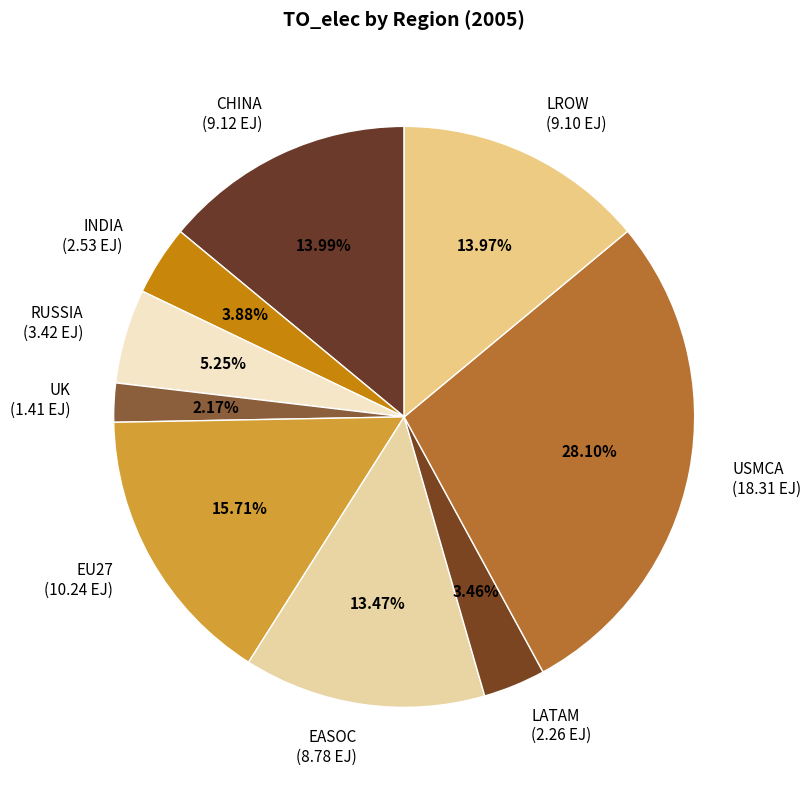

Does any single category account for the majority?

No